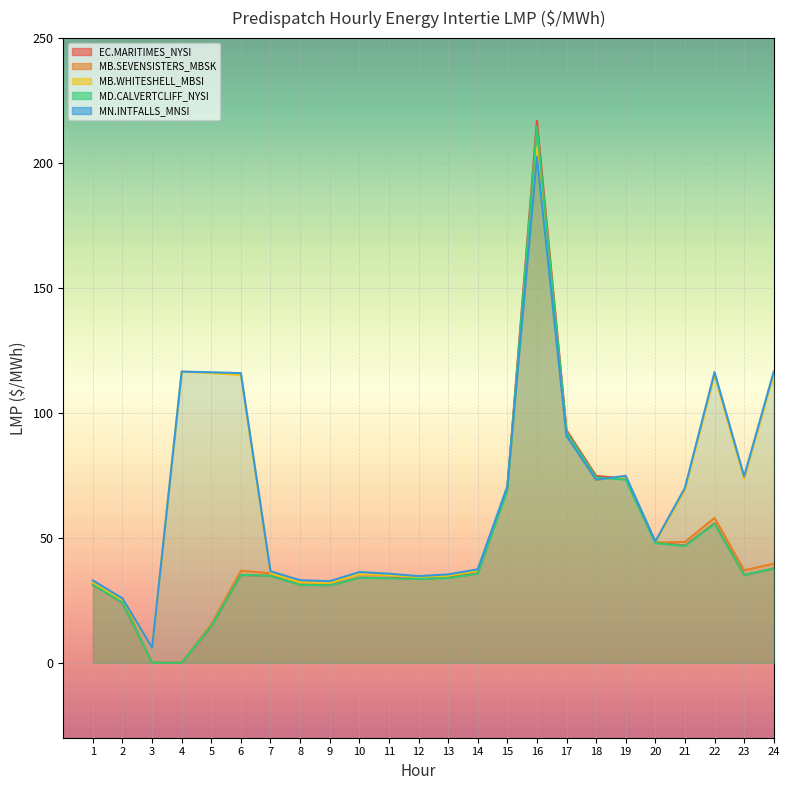

Reading right to left, transcribe all the data shown in this chart.

EC.MARITIMES_NYSI - Intertie LMP: 24=37.7	23=35.1	22=55.8	21=46.9	20=48.2	19=73.7	18=74.7	17=93.0	16=216.8	15=69.5	14=35.8	13=34.0	12=33.7	11=33.9	10=34.0	9=31.0	8=31.2	7=34.8	6=35.1	5=14.6	4=0.0	3=0.0	2=24.0	1=31.2
MB.SEVENSISTERS_MBSK - Intertie LMP: 24=39.6	23=37.0	22=57.9	21=48.3	20=48.1	19=74.2	18=73.3	17=91.0	16=206.3	15=69.9	14=36.8	13=34.8	12=34.2	11=35.1	10=35.5	9=31.9	8=32.2	7=35.8	6=36.8	5=15.3	4=0.0	3=0.0	2=25.1	1=32.0
MB.WHITESHELL_MBSI - Intertie LMP: 24=115.4	23=73.6	22=115.0	21=69.2	20=48.1	19=74.2	18=73.3	17=91.0	16=206.3	15=69.9	14=36.8	13=34.8	12=34.2	11=35.1	10=35.5	9=31.9	8=32.2	7=35.8	6=115.1	5=115.9	4=116.5	3=6.0	2=25.1	1=32.0
MD.CALVERTCLIFF_NYSI - Intertie LMP: 24=37.7	23=35.1	22=55.5	21=46.7	20=47.9	19=73.2	18=74.1	17=92.2	16=214.4	15=69.0	14=35.6	13=33.9	12=33.5	11=33.8	10=34.0	9=31.0	8=31.2	7=34.8	6=35.2	5=14.6	4=0.0	3=0.0	2=24.1	1=31.2
MN.INTFALLS_MNSI - Intertie LMP: 24=116.5	23=74.6	22=116.3	21=70.0	20=48.6	19=74.8	18=73.2	17=90.7	16=202.5	15=70.6	14=37.4	13=35.4	12=34.6	11=35.6	10=36.3	9=32.6	8=33.0	7=36.6	6=115.9	5=116.2	4=116.5	3=6.0	2=25.8	1=32.9